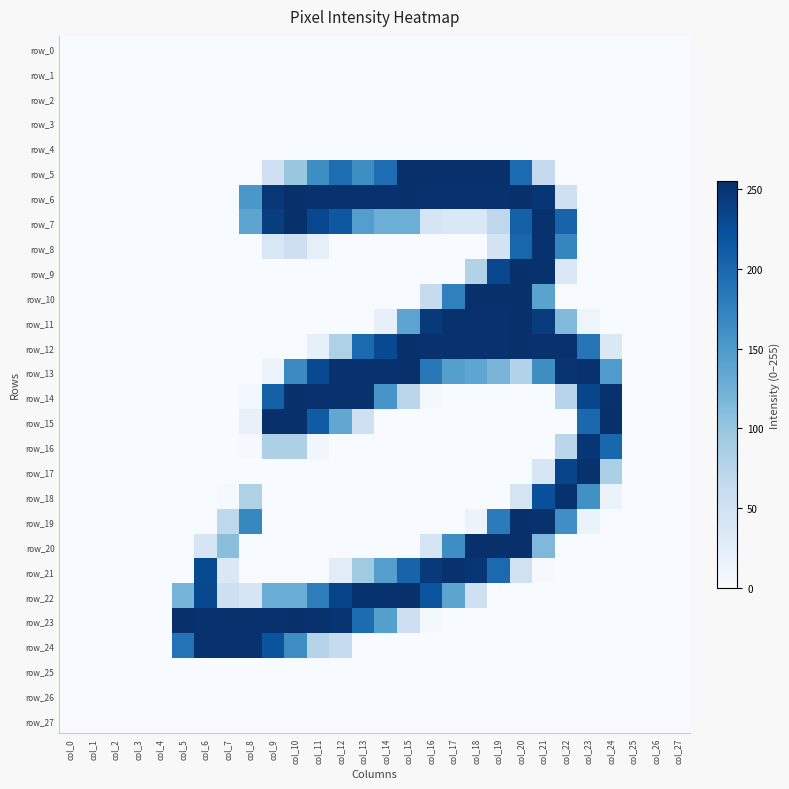

Which label corresponds to the smallest value in the chart?

col_0